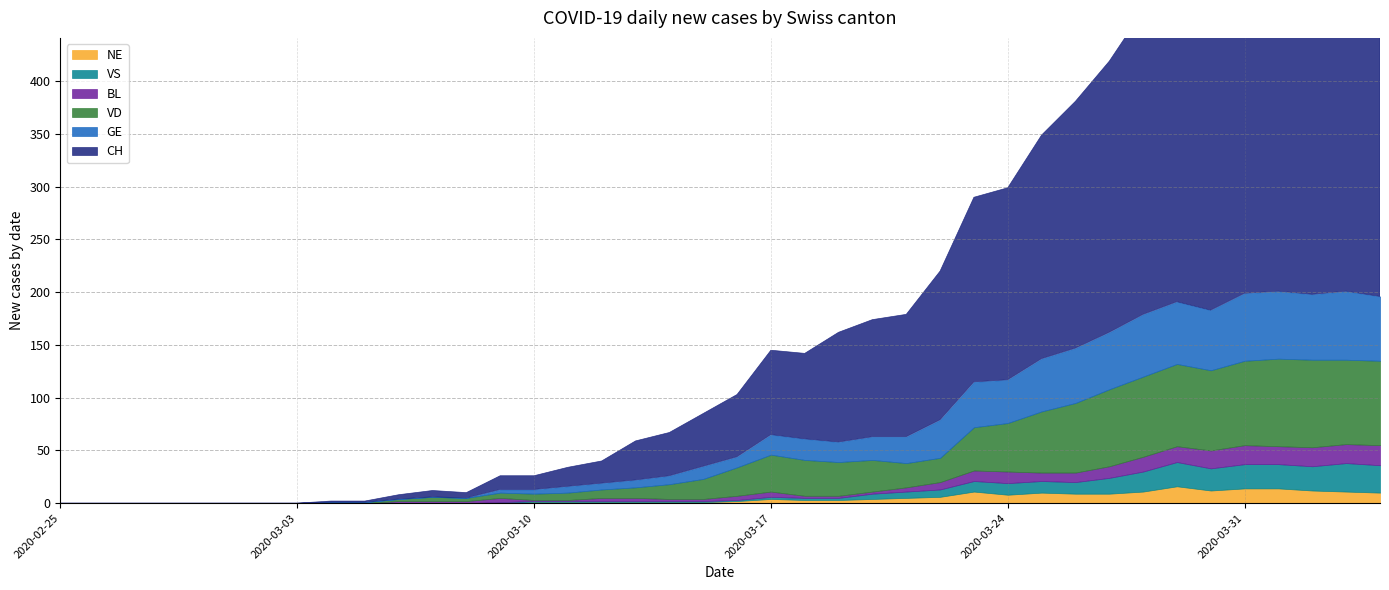

What is the sum of all CH values?

4827